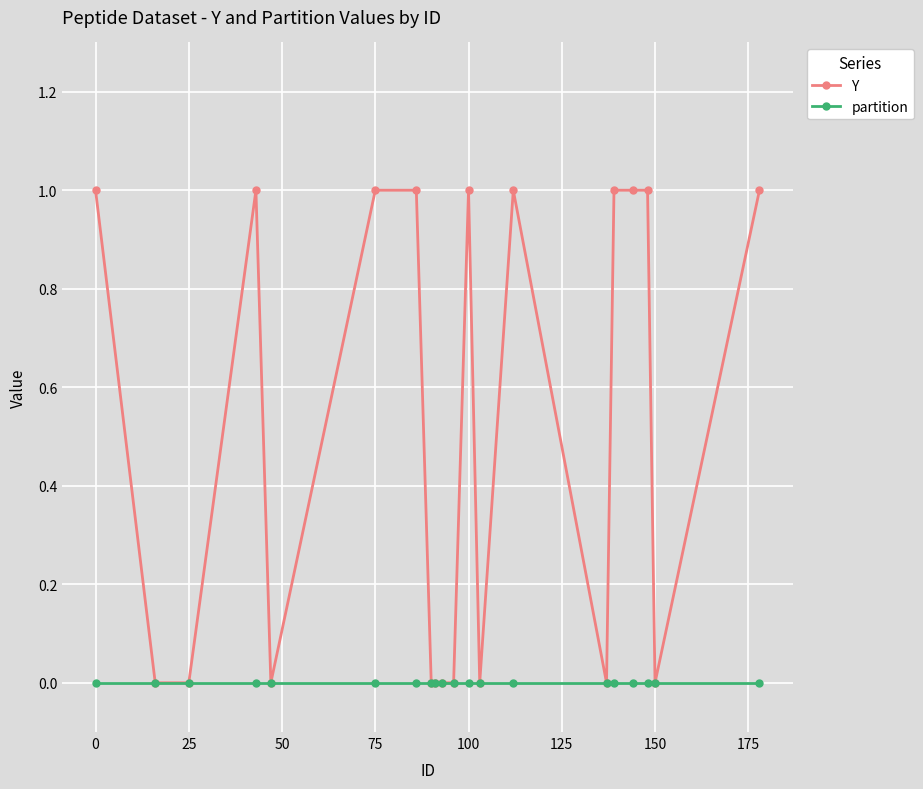

How many distinct data groups are displayed?

2